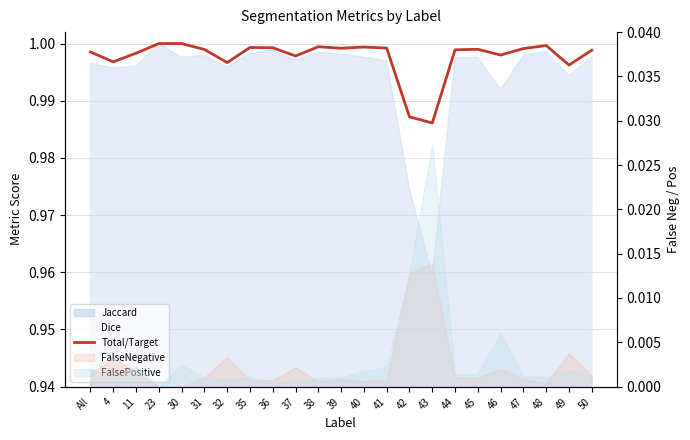

True or false: there are more than 2 points higher than both neighbors.

True